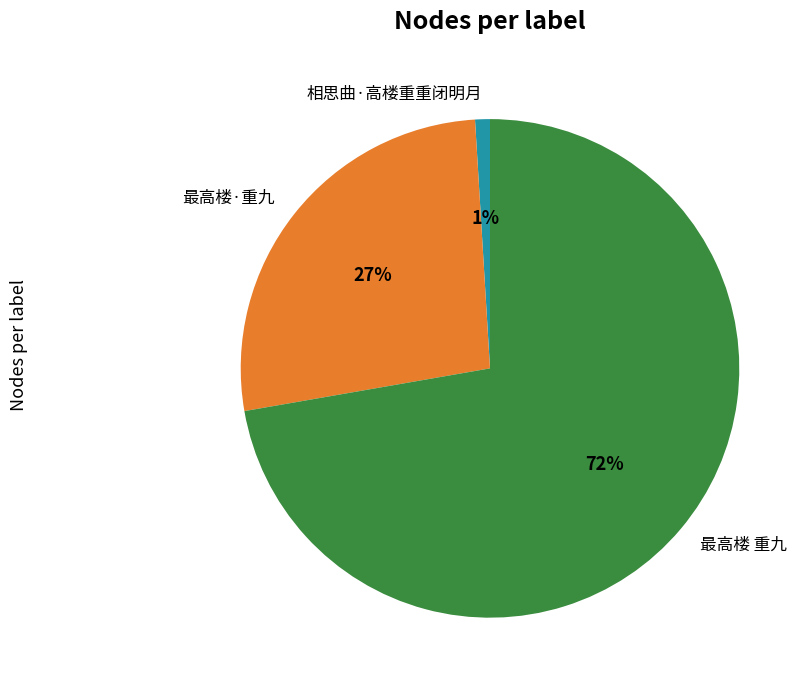

Count the number of slices in the pie.

3